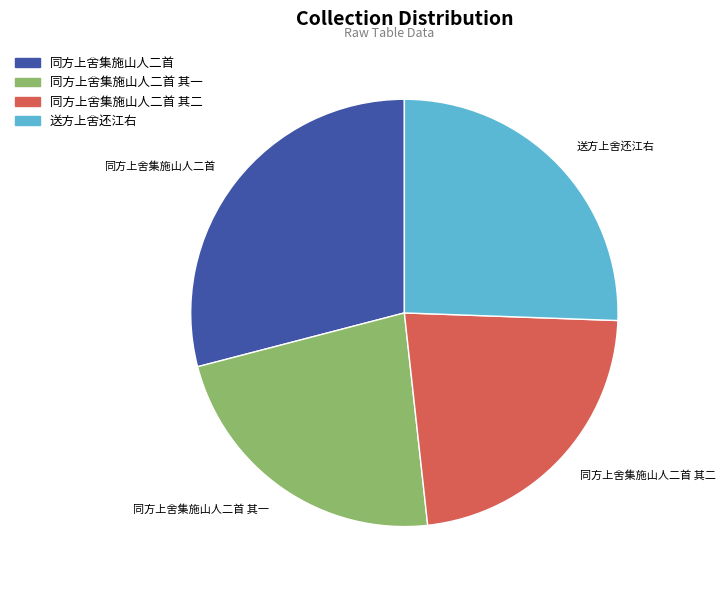

Count the number of slices in the pie.

4